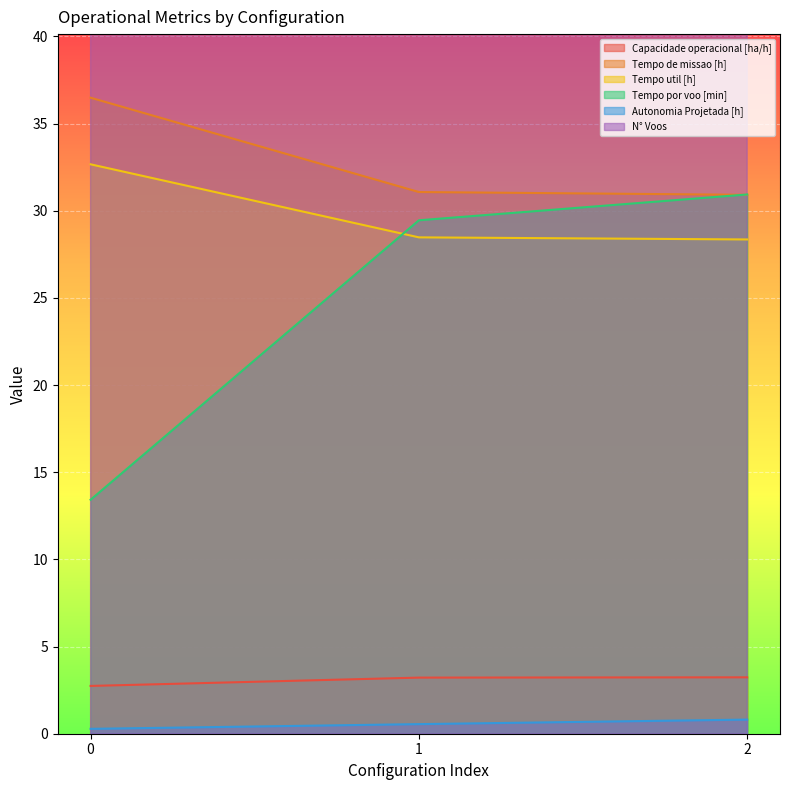

What is the approximate value of Tempo util [h] at 2?

28.4